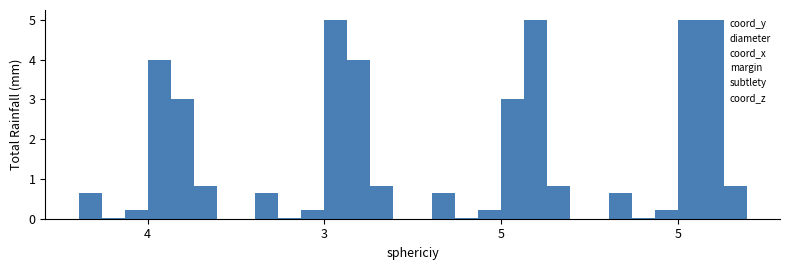

How many series are shown in this chart?

6